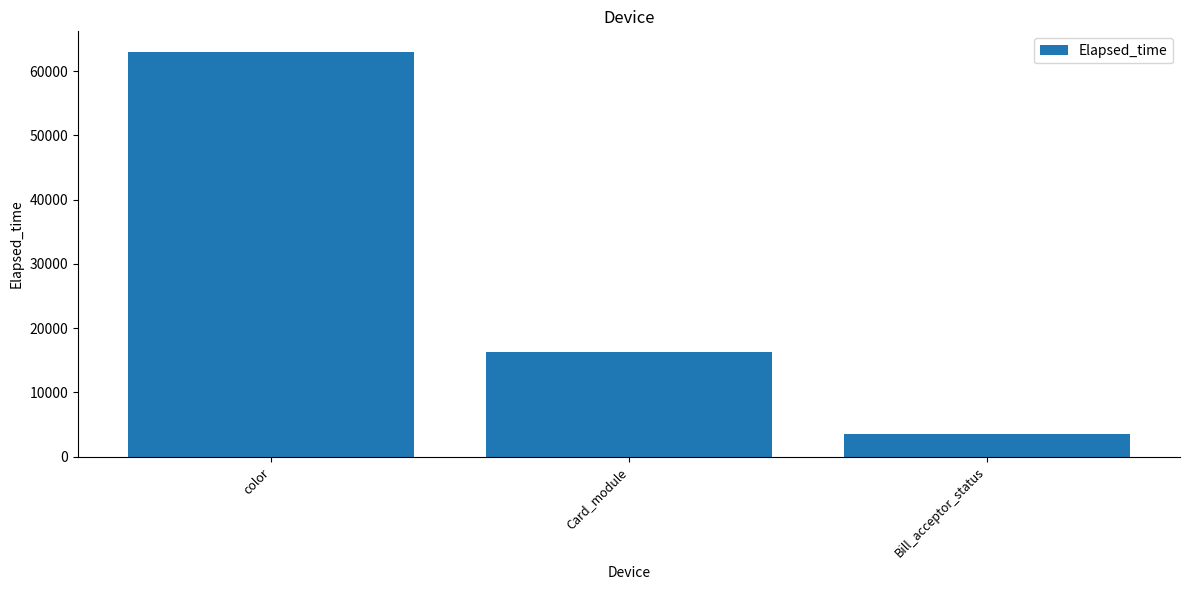

How many data points are less than 16336?

1